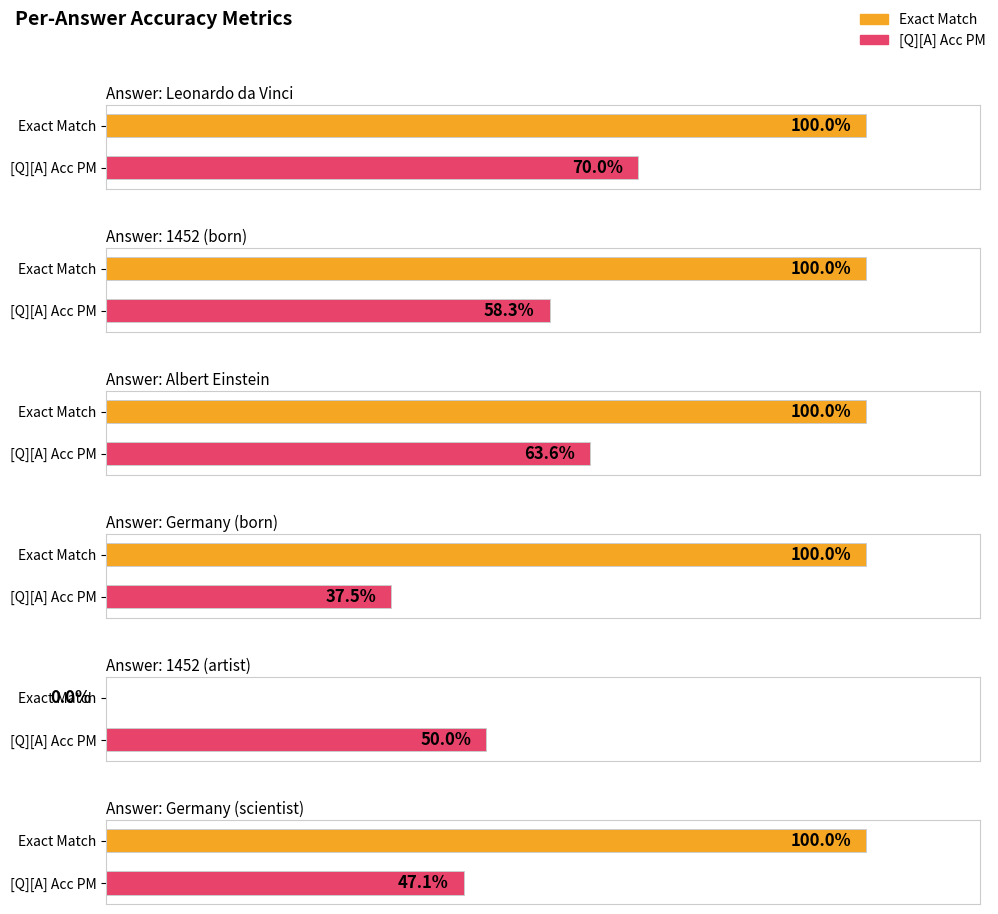

At which label does rougeL reach its peak?

Leonardo da Vinci